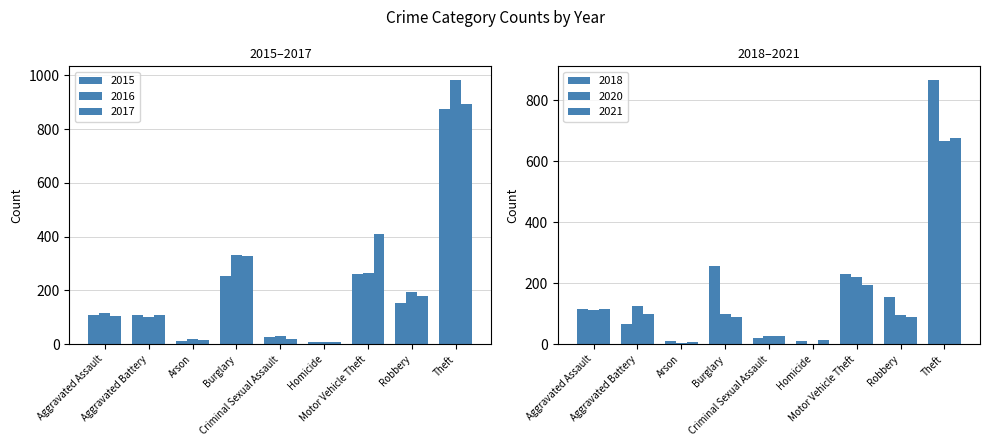

What position from the left is Motor Vehicle Theft?

7